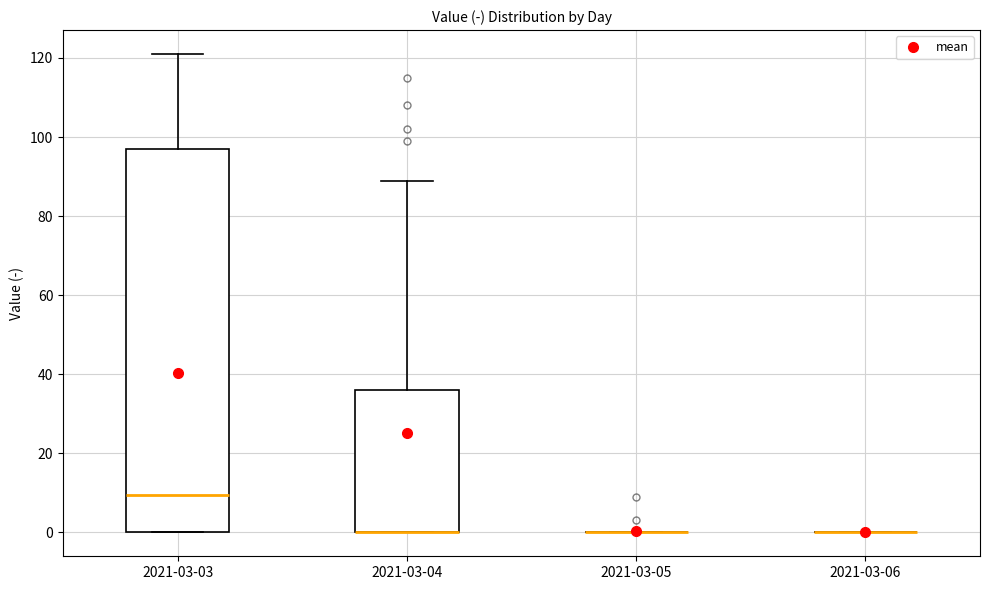

Where is the upper edge of the box for 2021-03-04 on the y-axis? The values are not printed on the chart, so give them approximately, as read against the axis.

36